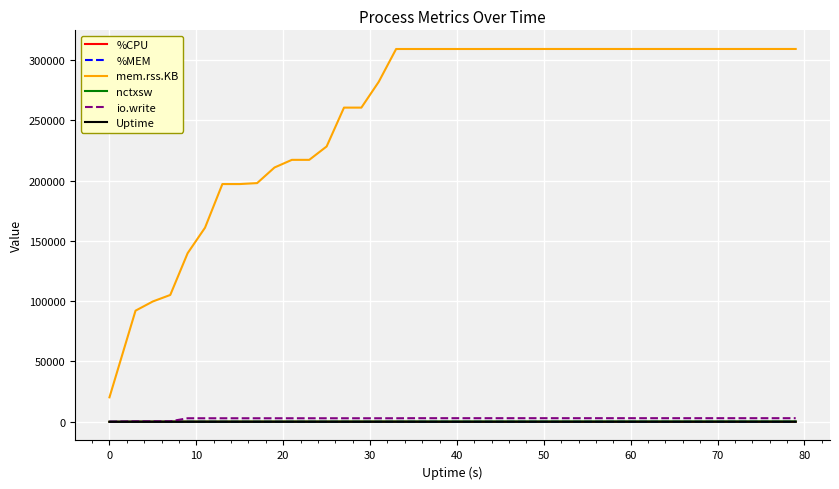

How many values in the Uptime series are below 41?

20